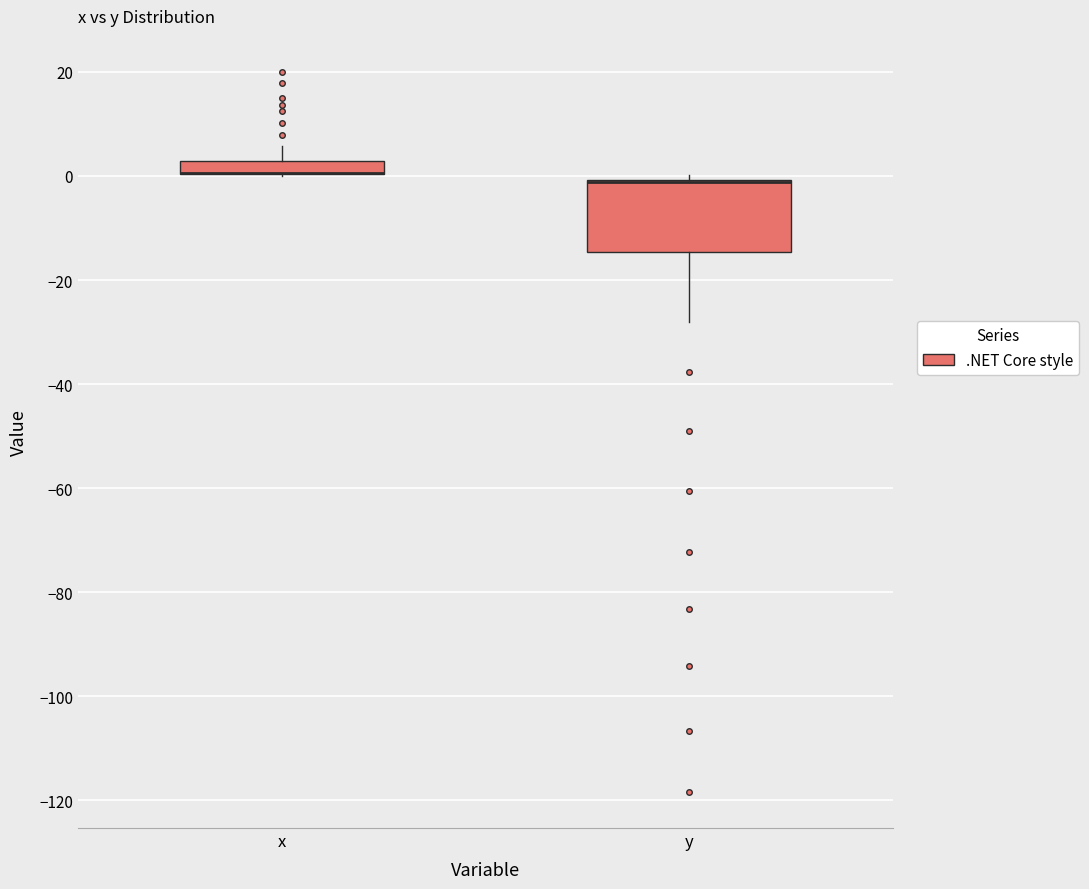

Where is the upper edge of the box for y on the y-axis? The values are not printed on the chart, so give them approximately, as read against the axis.

0